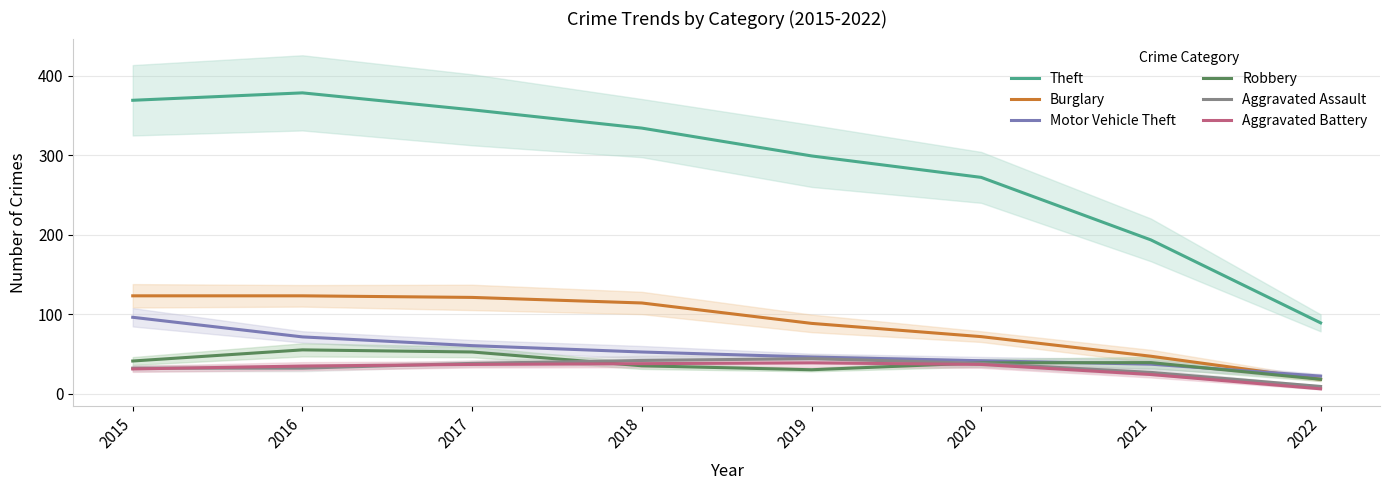

What is the sum of the Aggravated Assault values at 2017 and 2018?

79.7